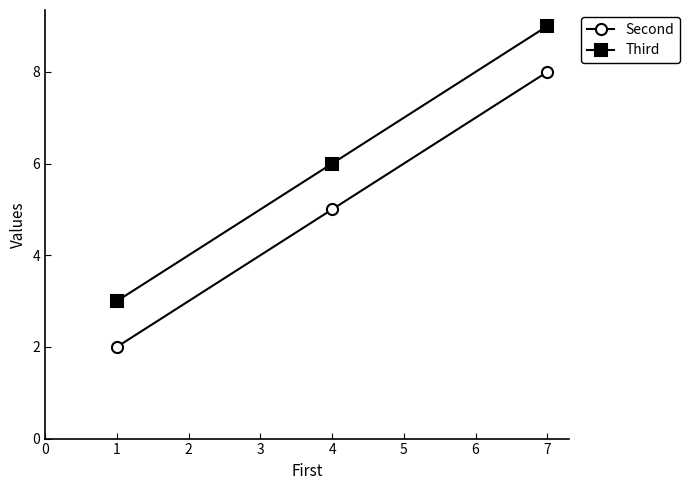

The Second series shows 5 at 4. True or false?

True